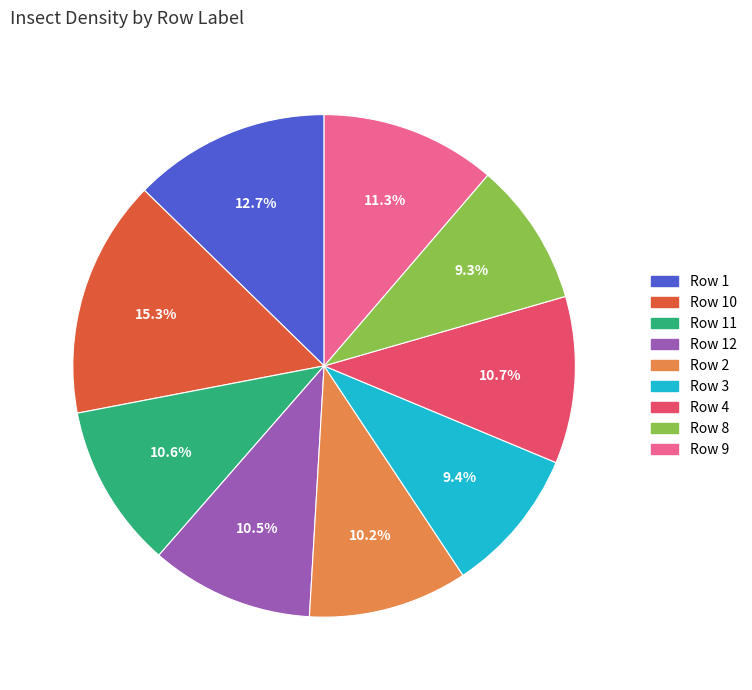

Is there a majority slice in this chart?

No